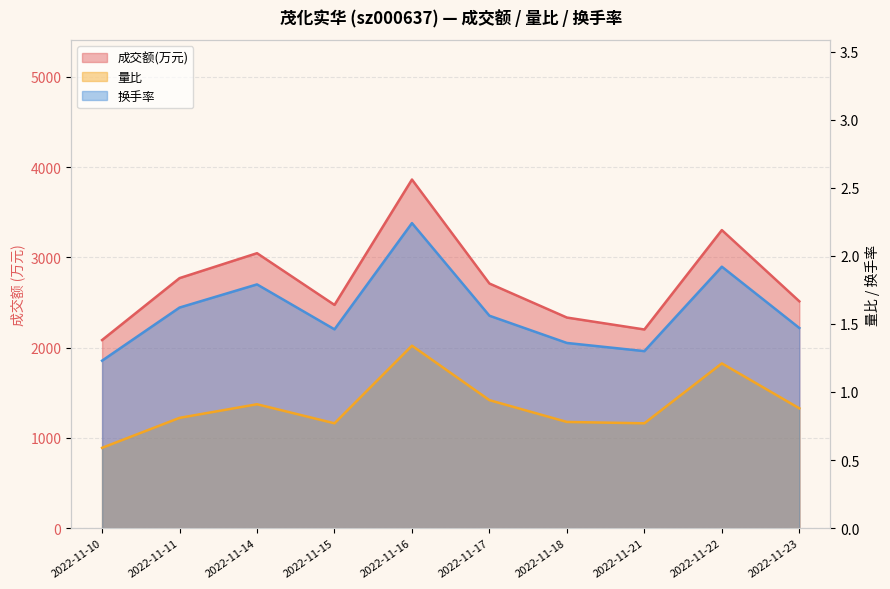

What are all the series names shown in the legend?

成交额(万元), 量比, 换手率